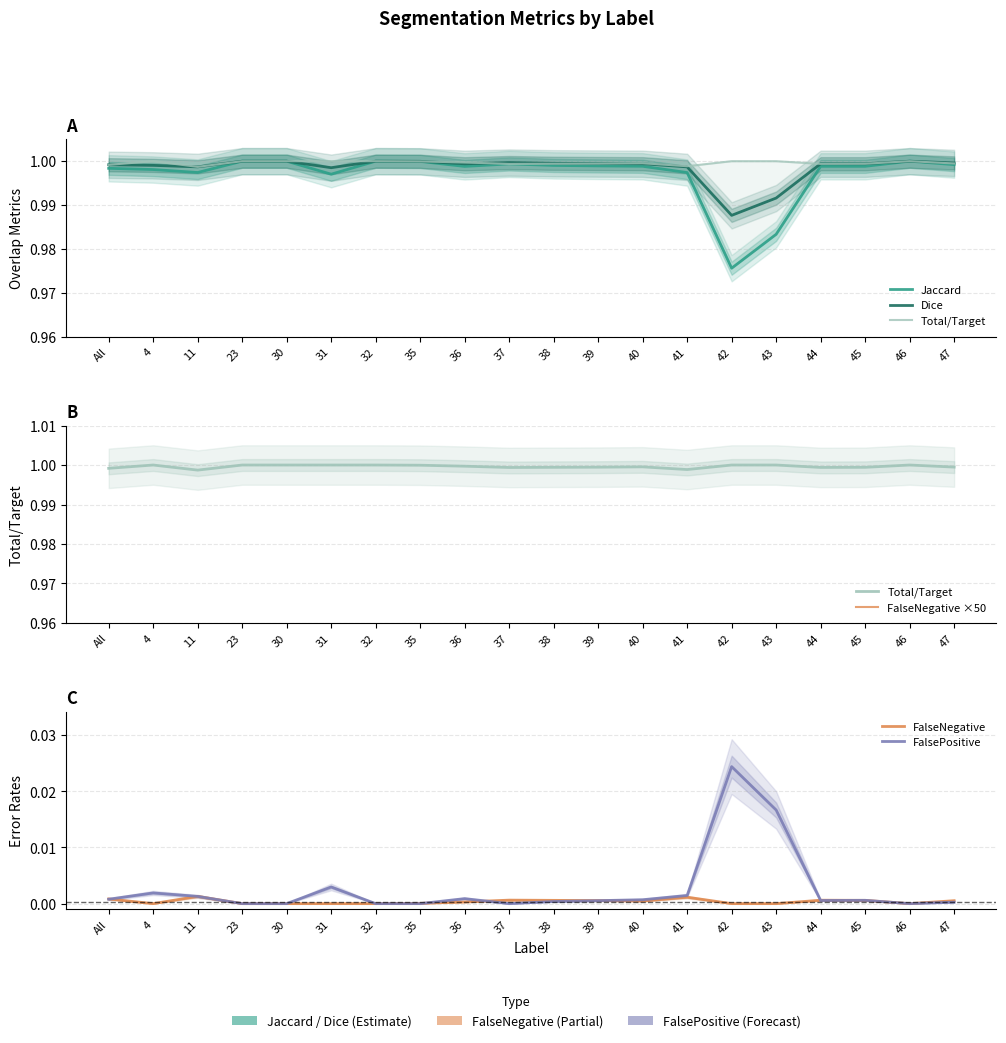

What are all the series names shown in the legend?

Jaccard, Dice, Total/Target, FalseNegative ×50, FalseNegative, FalsePositive